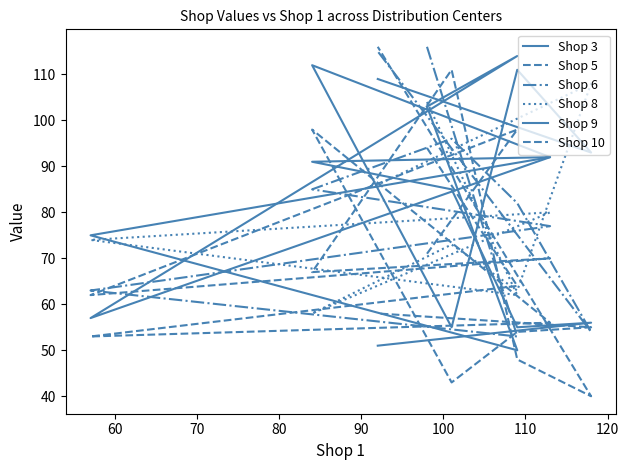

What is the maximum value shown in the chart?

116